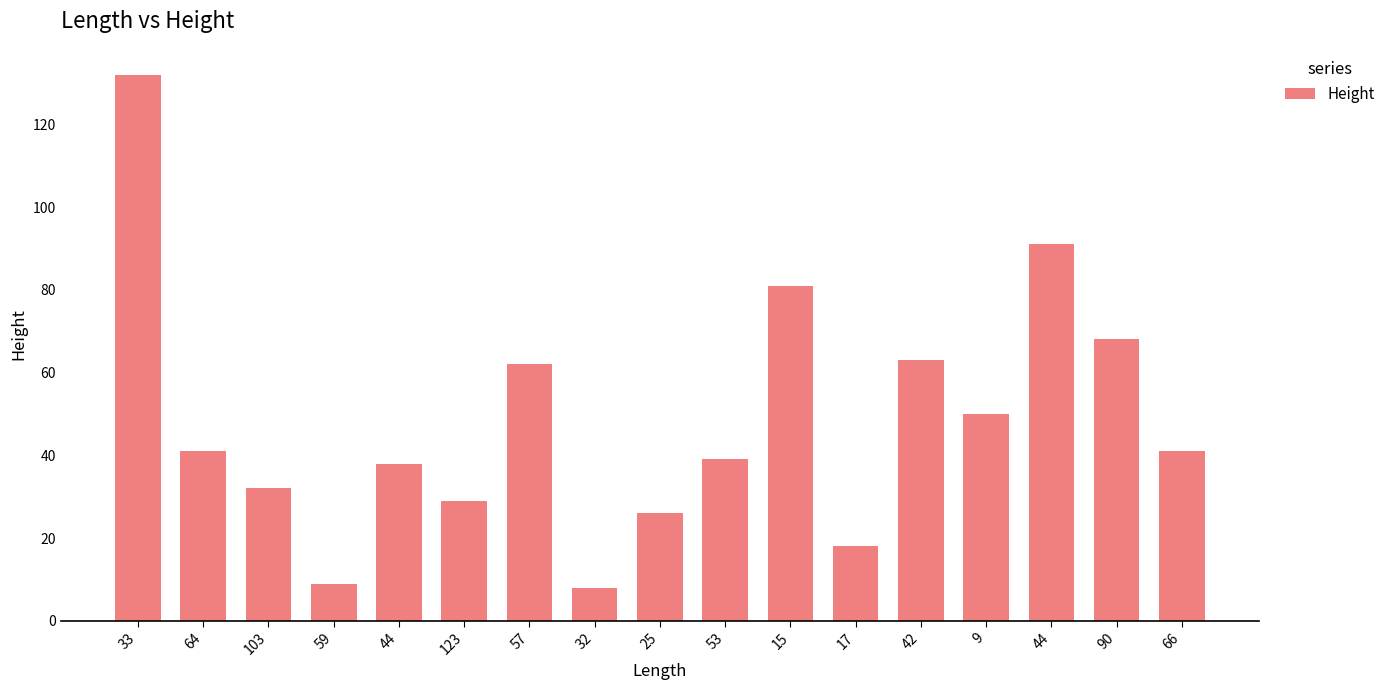

Count the number of data series in this chart.

1